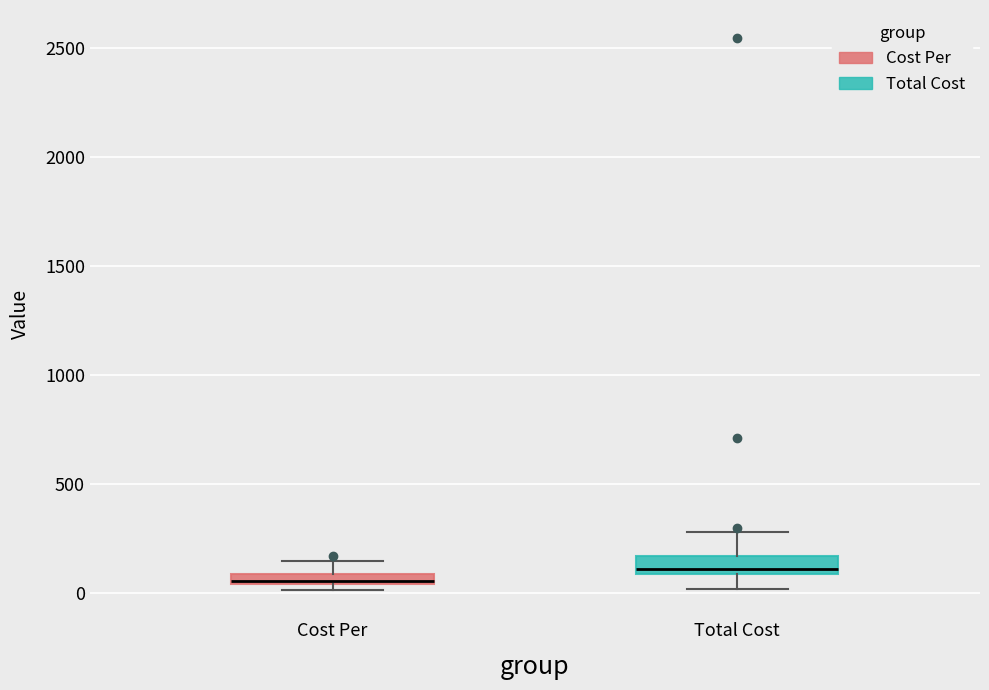

Which box's median line is the lowest?

Cost Per